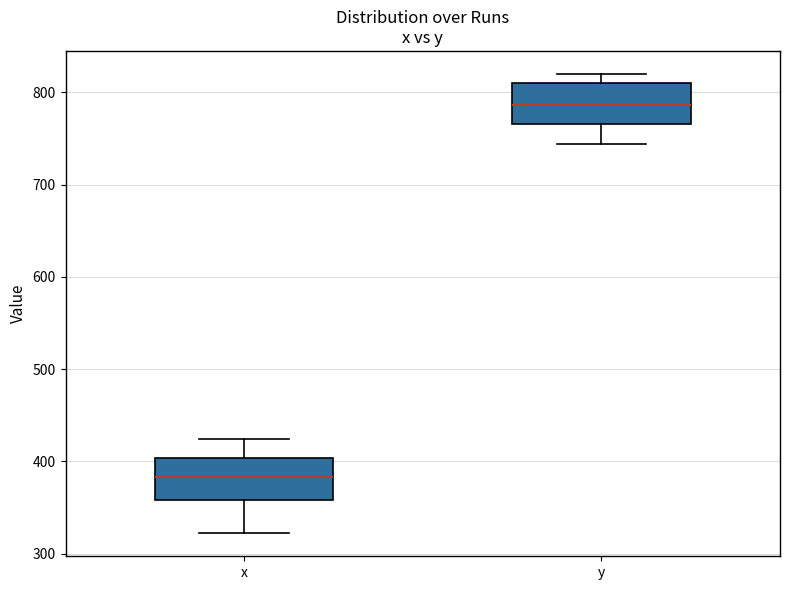

Which box has the highest median line?

y